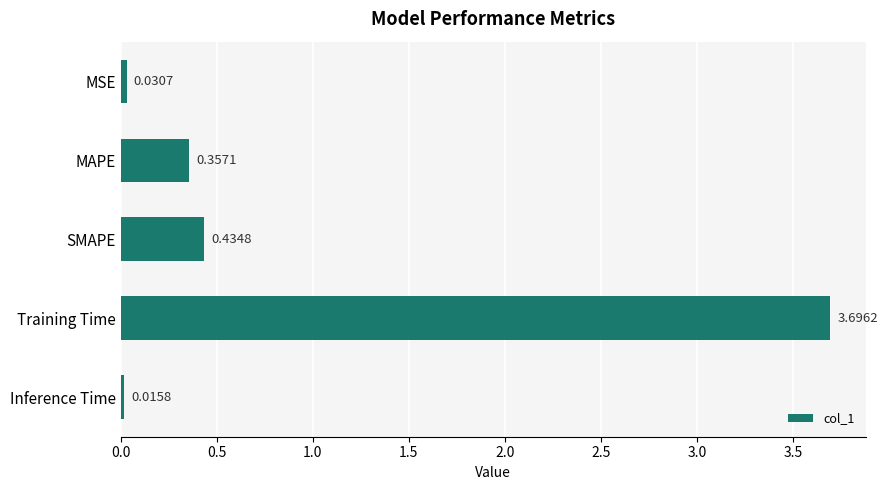

Between Inference Time and MSE, which is larger?

MSE